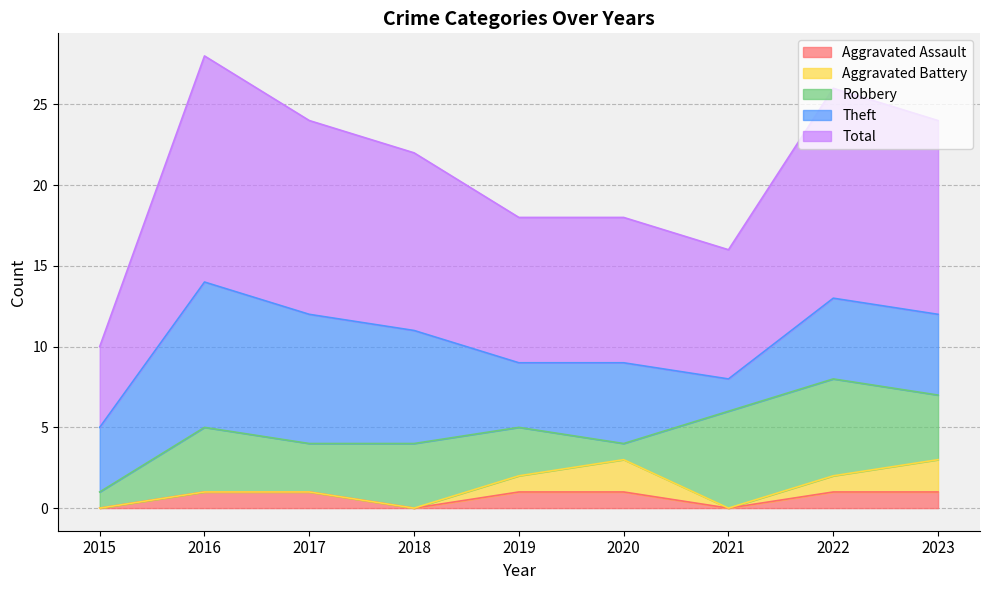

How many values in the Total series exceed 11?

4